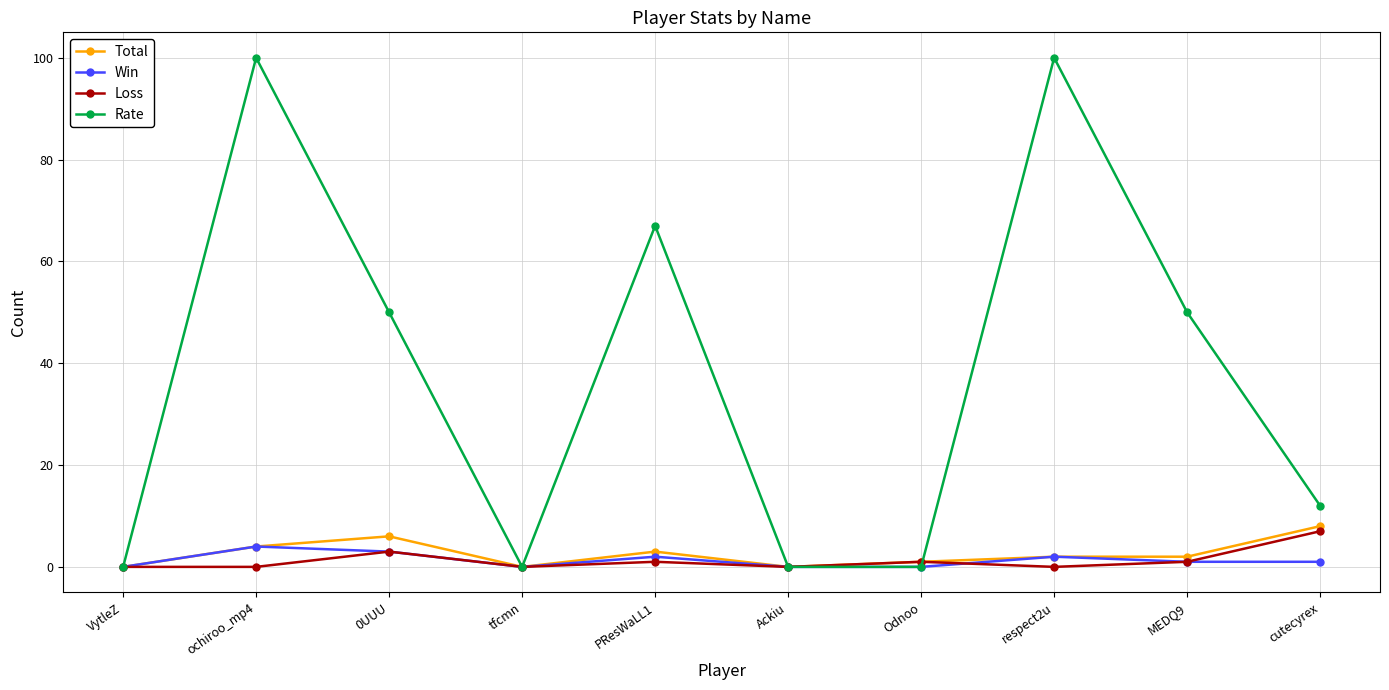

At which category does Rate reach its first local peak?

ochiroo_mp4